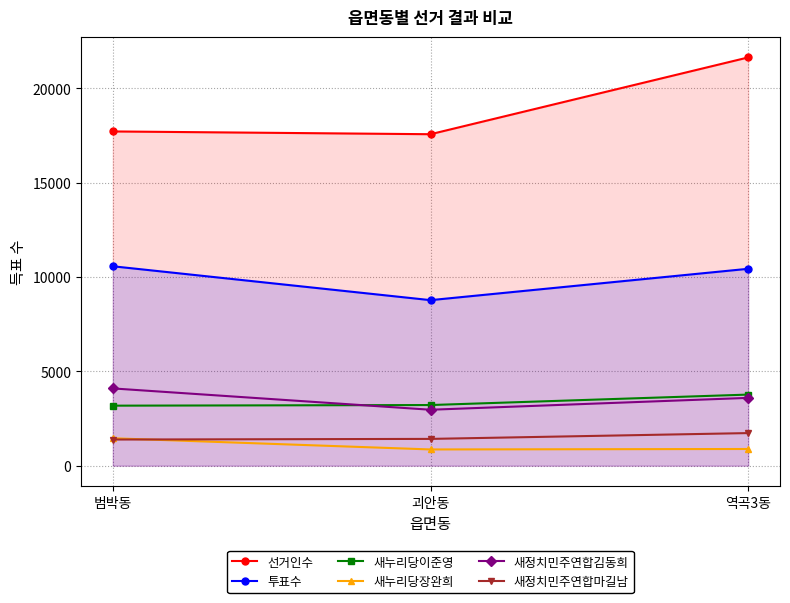

Is it true that 새정치민주연합김동희 equals 2327 at 범박동?

False